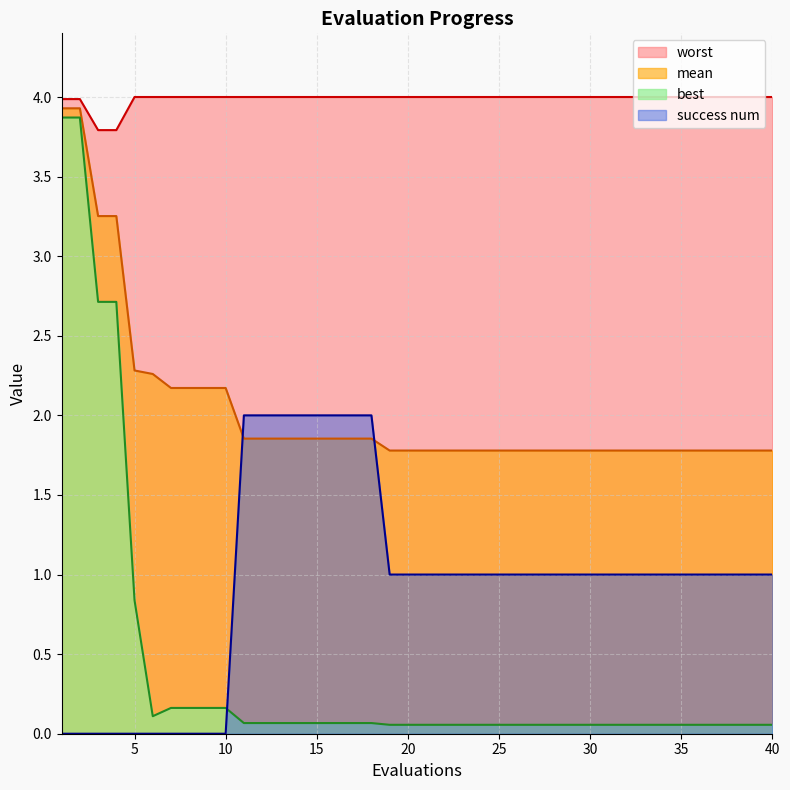

What is the difference between the highest and lowest values at 23?

3.9